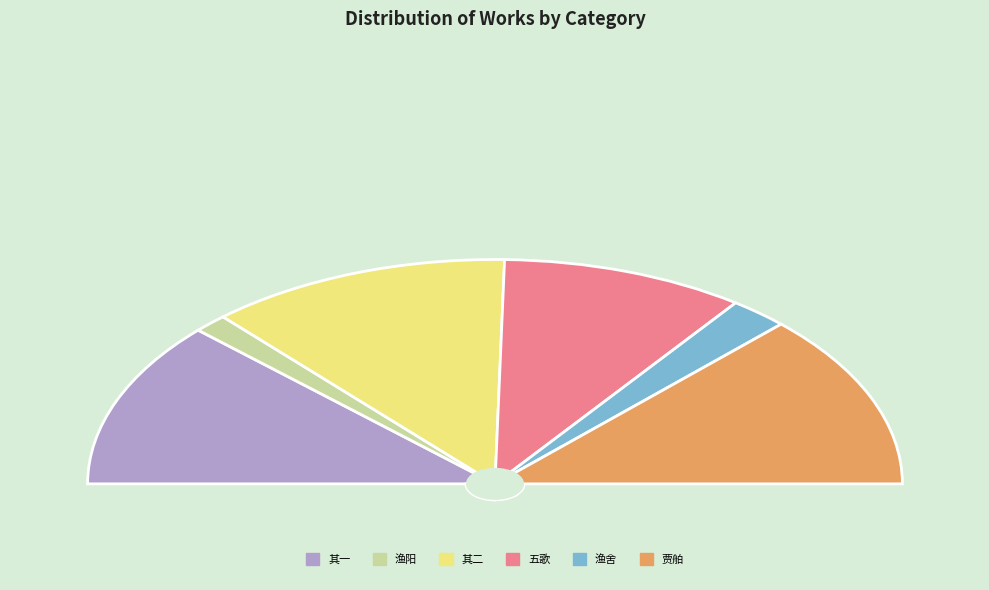

Rank the categories by value from highest to lowest.

客有言渔民捞拾贾舶货物不知贵重者感成绝句, 客有言渔民捞拾贾舶货物不知贵重者感成绝句 其二, 客有言渔民捞拾贾舶货物不知贵重者感成绝句 其一, 放言 渔蓑 其二十四 五歌, 再赋渔舍·皆言渔者乐, 录汉唐事六言·渔阳之鼓动地